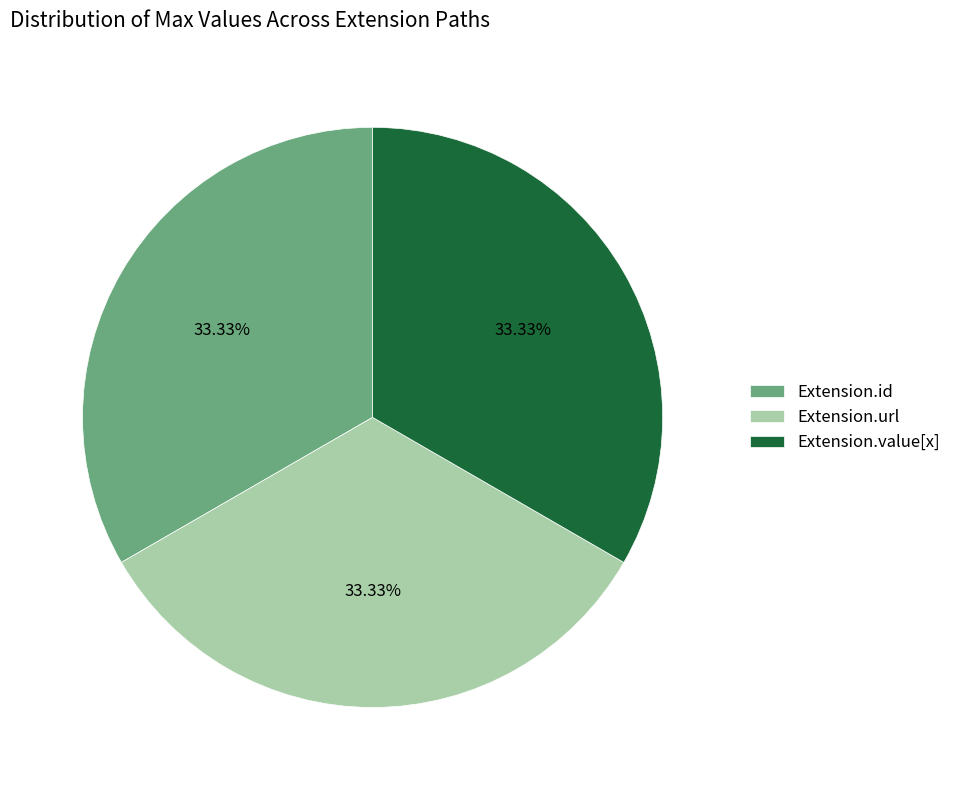

Do Extension.id and Extension.value[x] together represent more than half of the pie?

Yes